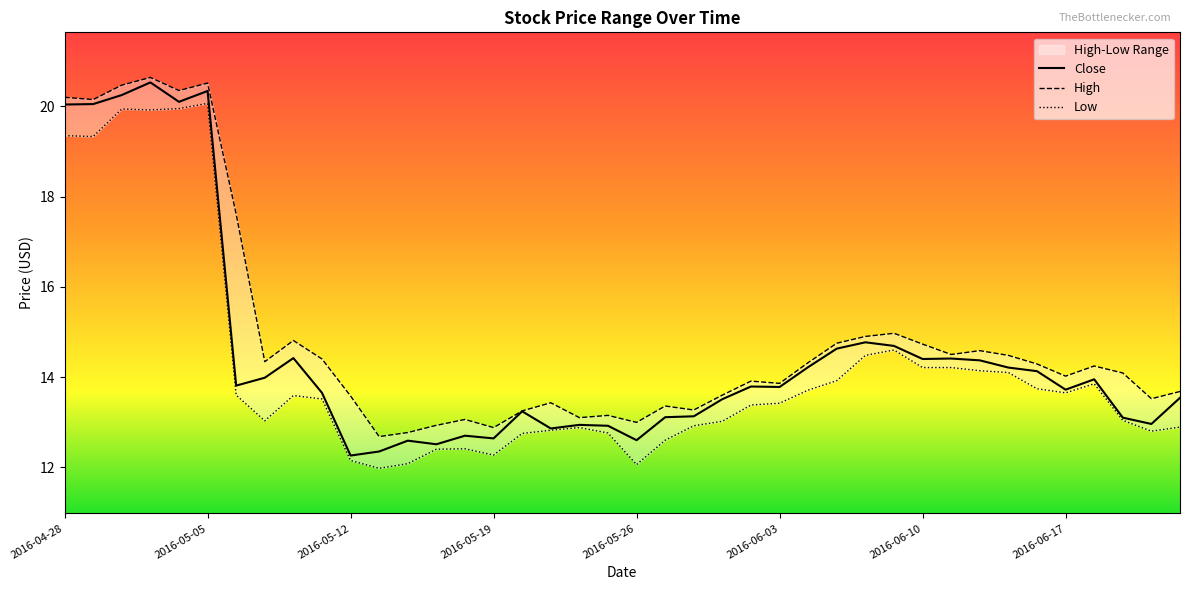

What is the label of the 23rd point from the right?

2016-05-23